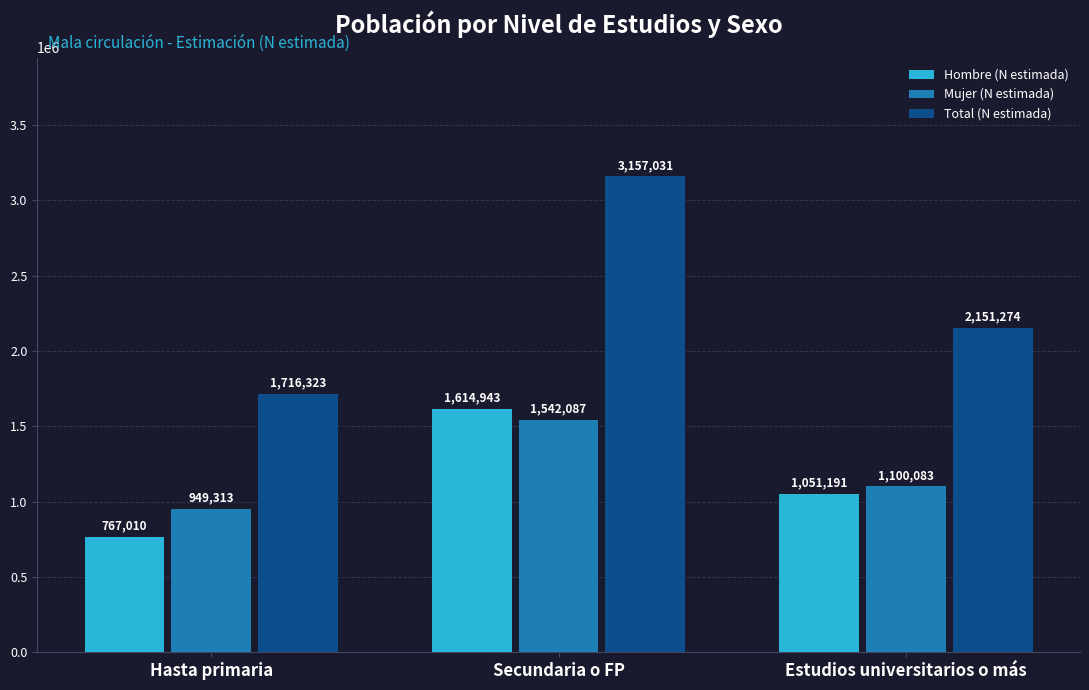

List the labels in order of Total (N estimada) value, largest first.

Secundaria o FP, Estudios universitarios o más, Hasta primaria